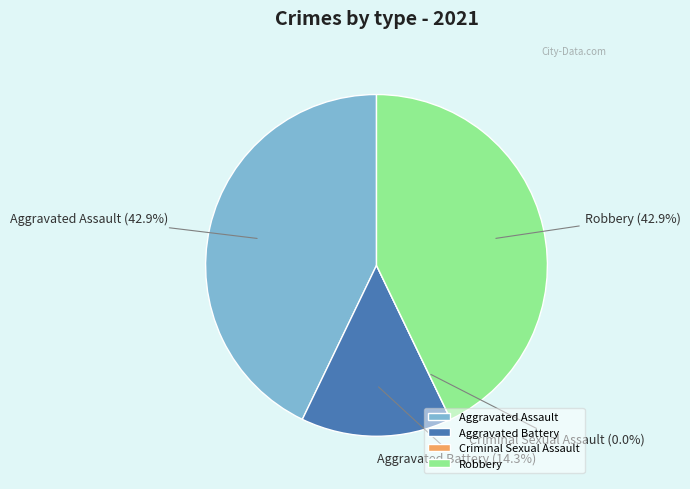

Does Aggravated Assault account for over 50% of the chart?

No